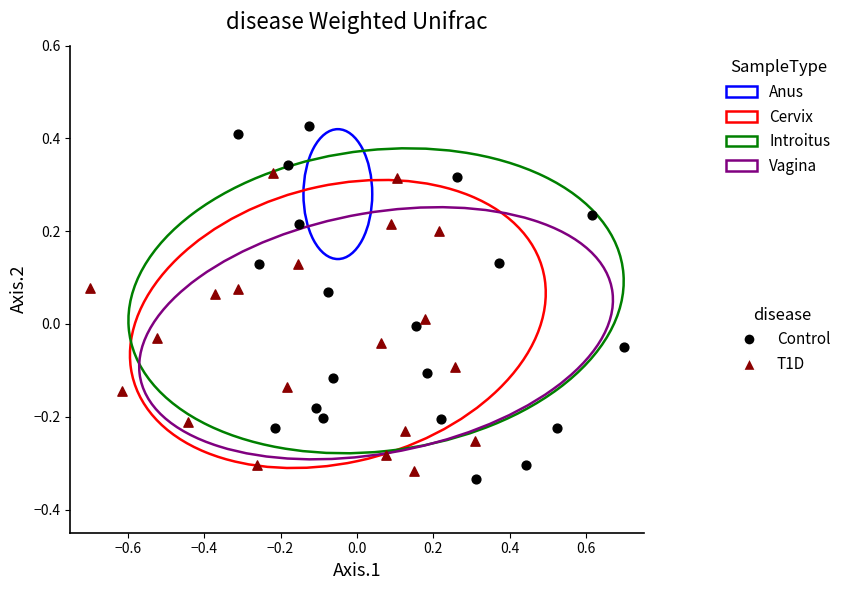

Which series contains the lowest Y value?

Control